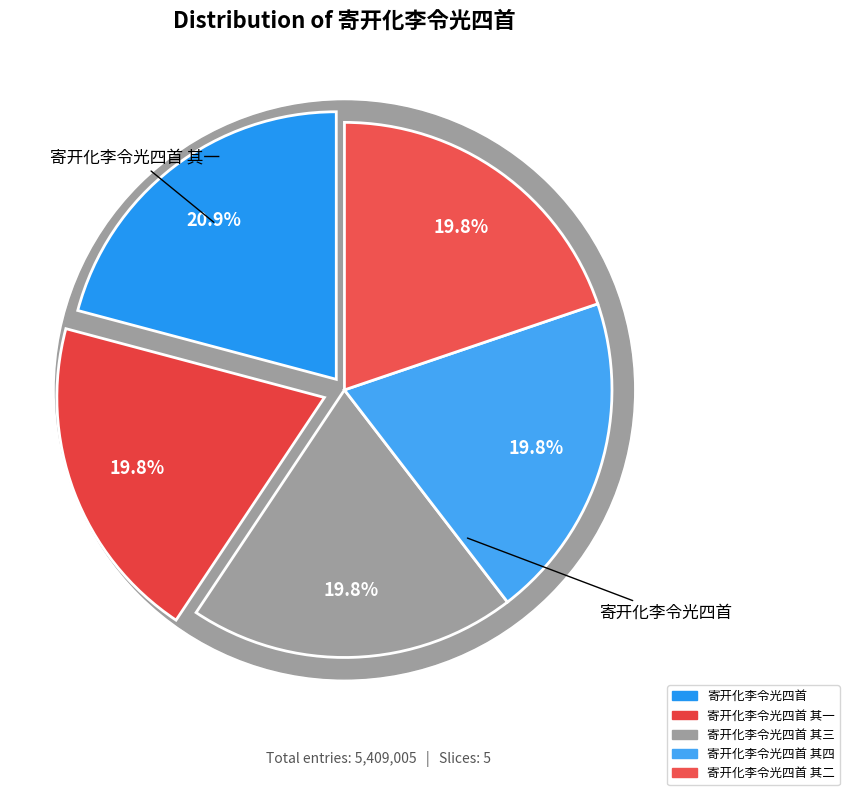

Does 寄开化李令光四首 其四 account for over 50% of the chart?

No